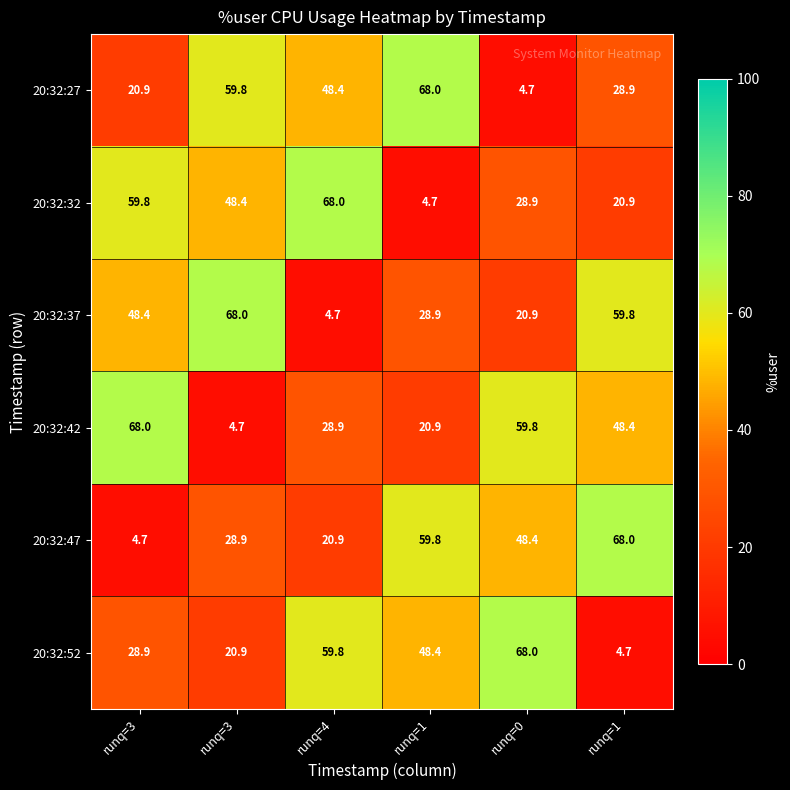

Reading left to right, transcribe all the data shown in this chart.

20:32:27: runq=3=20.9	runq=3=59.8	runq=4=48.4	runq=1=68.0	runq=0=4.7	runq=1=28.9
20:32:32: runq=3=59.8	runq=3=48.4	runq=4=68.0	runq=1=4.7	runq=0=28.9	runq=1=20.9
20:32:37: runq=3=48.4	runq=3=68.0	runq=4=4.7	runq=1=28.9	runq=0=20.9	runq=1=59.8
20:32:42: runq=3=68.0	runq=3=4.7	runq=4=28.9	runq=1=20.9	runq=0=59.8	runq=1=48.4
20:32:47: runq=3=4.7	runq=3=28.9	runq=4=20.9	runq=1=59.8	runq=0=48.4	runq=1=68.0
20:32:52: runq=3=28.9	runq=3=20.9	runq=4=59.8	runq=1=48.4	runq=0=68.0	runq=1=4.7